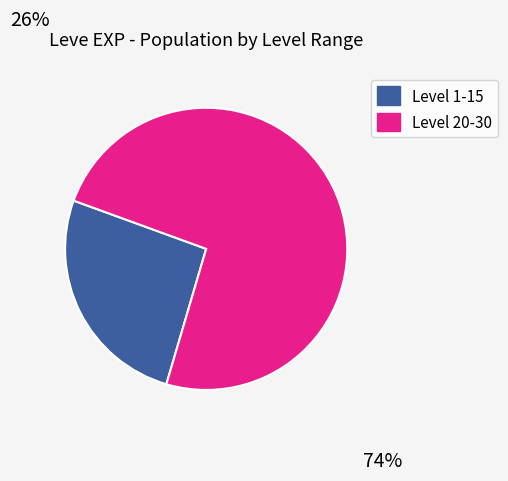

What is the largest slice in the pie chart?

Level 20-30